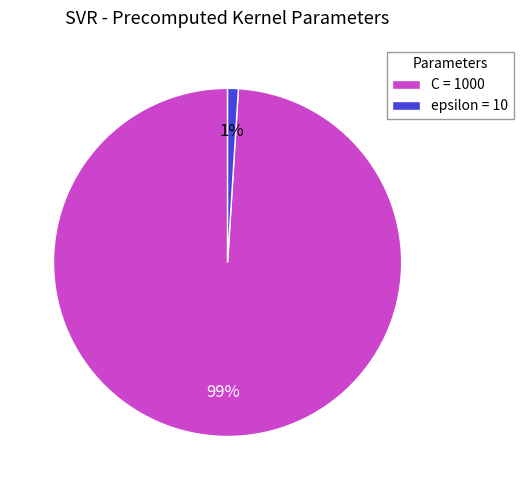

What percentage is the C slice, to the nearest percent?

99%